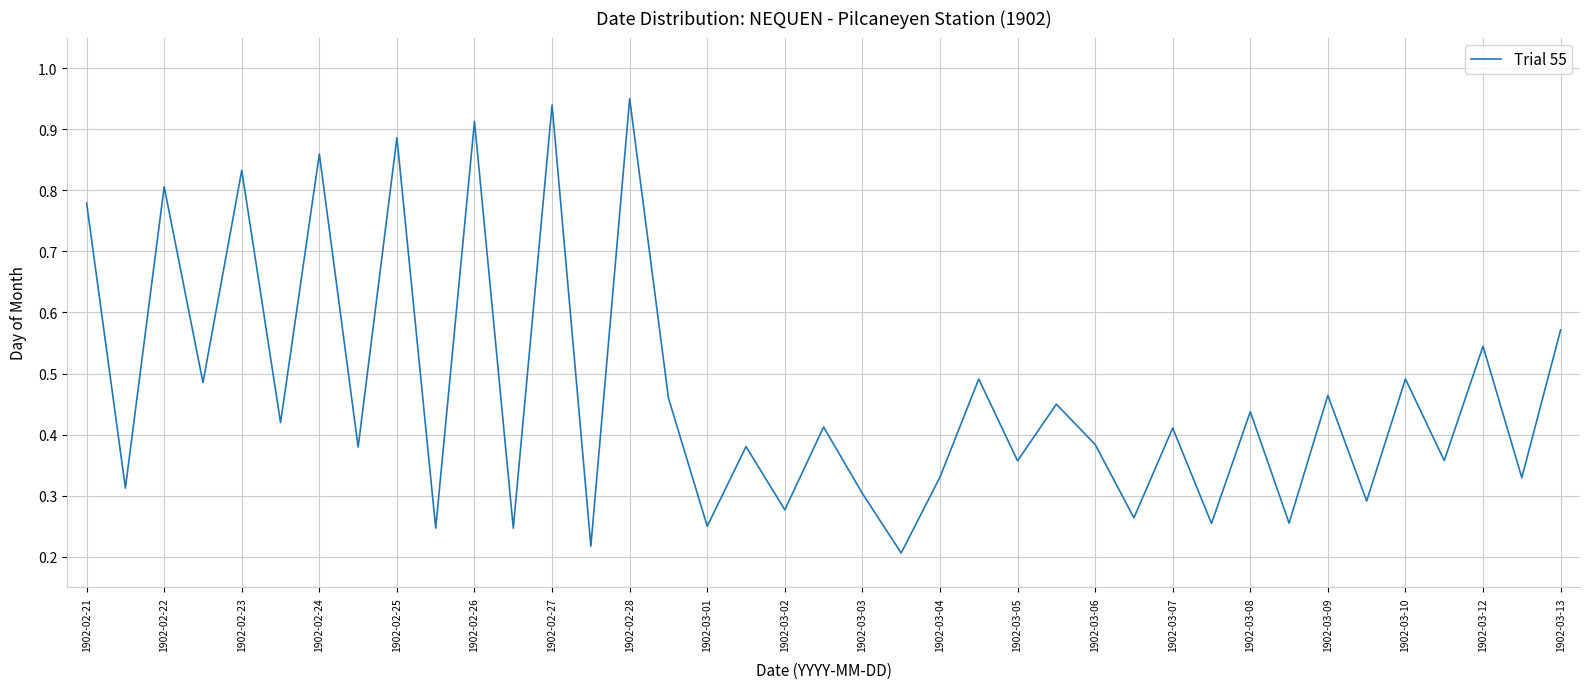

What is the difference between the maximum and minimum values?

0.7